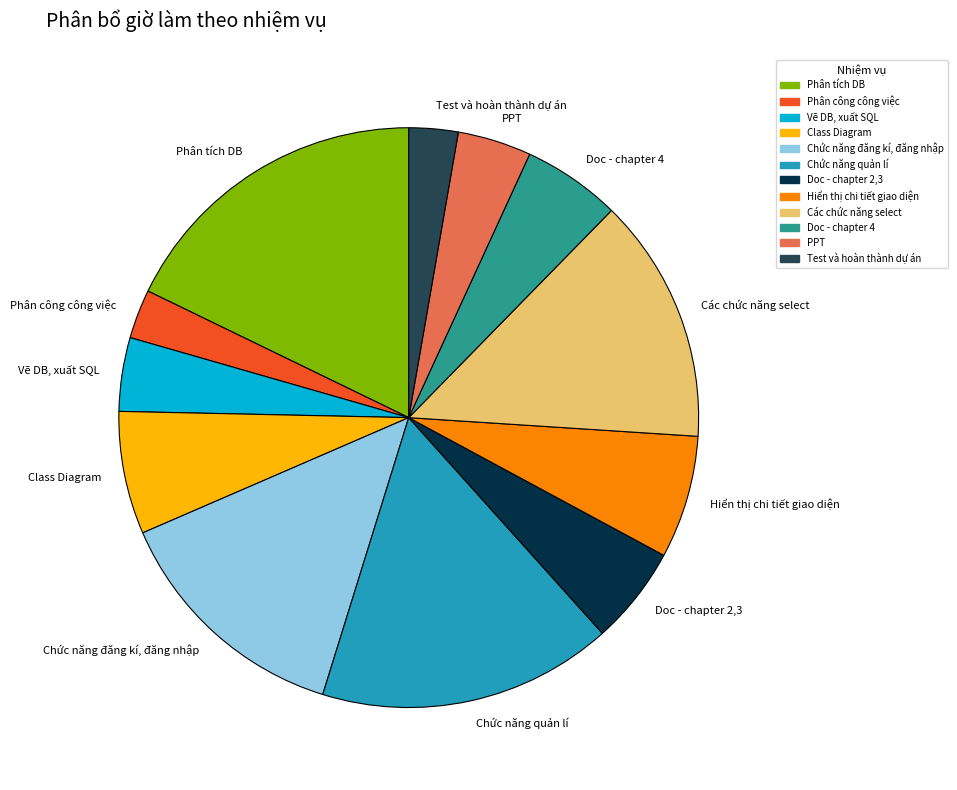

Is there a majority slice in this chart?

No